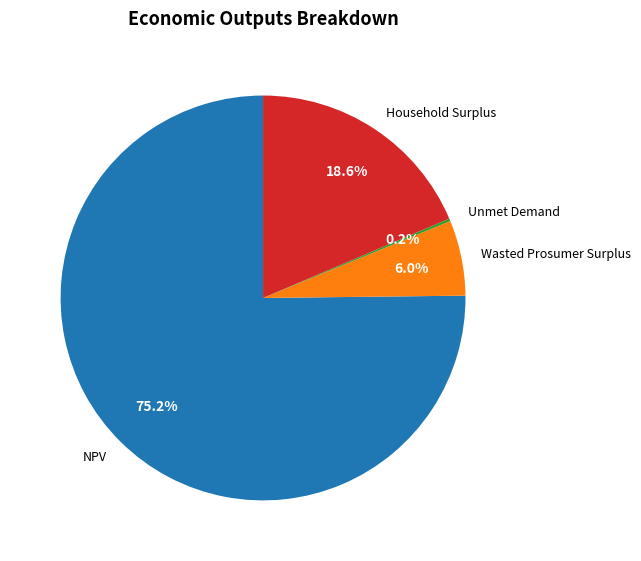

Does NPV account for over 50% of the chart?

Yes